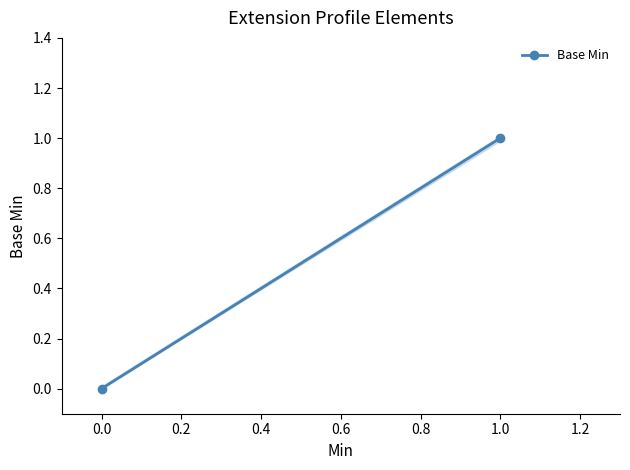

Reading left to right, extract all data points from this chart.

0	1